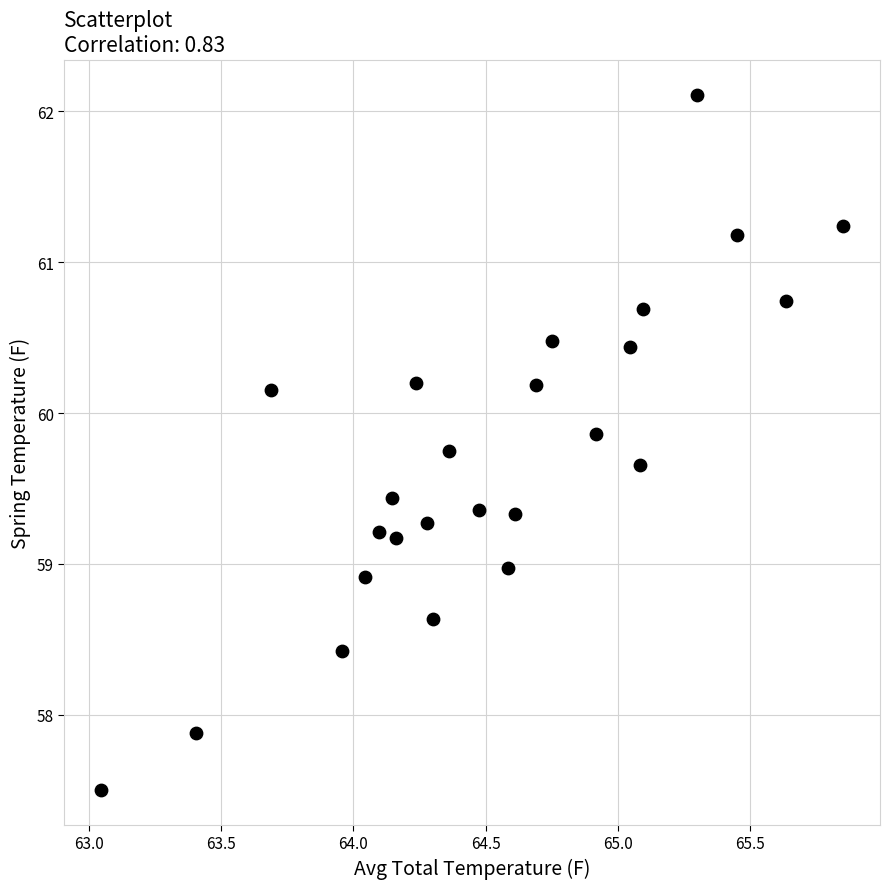

What is the range of Y values (max minus min)?

4.6